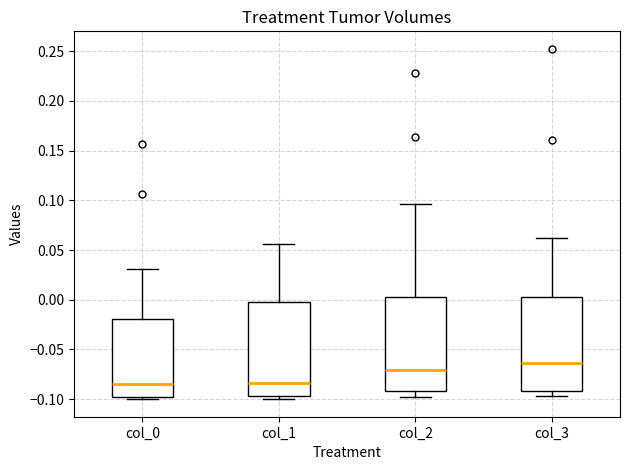

Where does the median line of the box for col_1 sit on the y-axis? The values are not printed on the chart, so give them approximately, as read against the axis.

-0.085